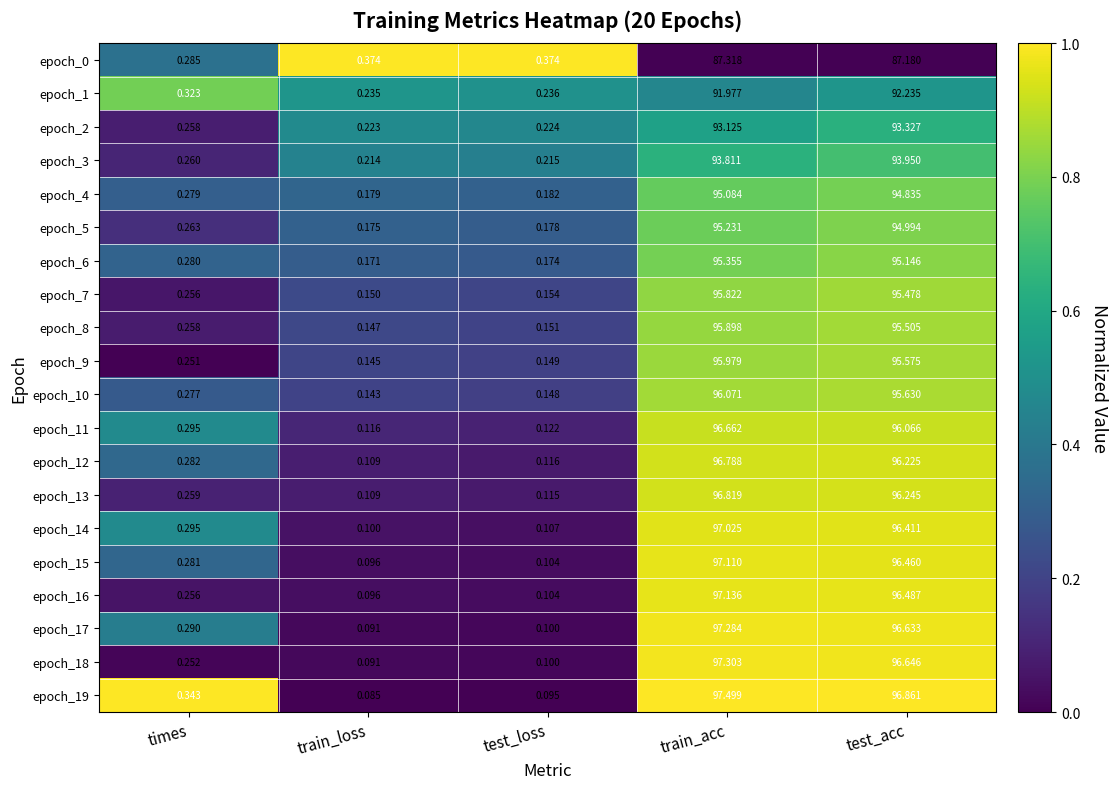

Which label corresponds to the smallest value in the chart?

train_loss